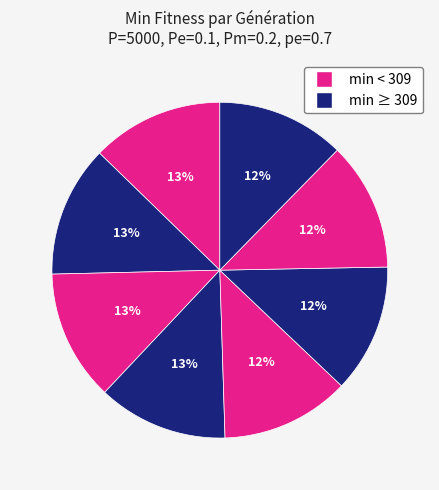

How many segments does this pie chart have?

8